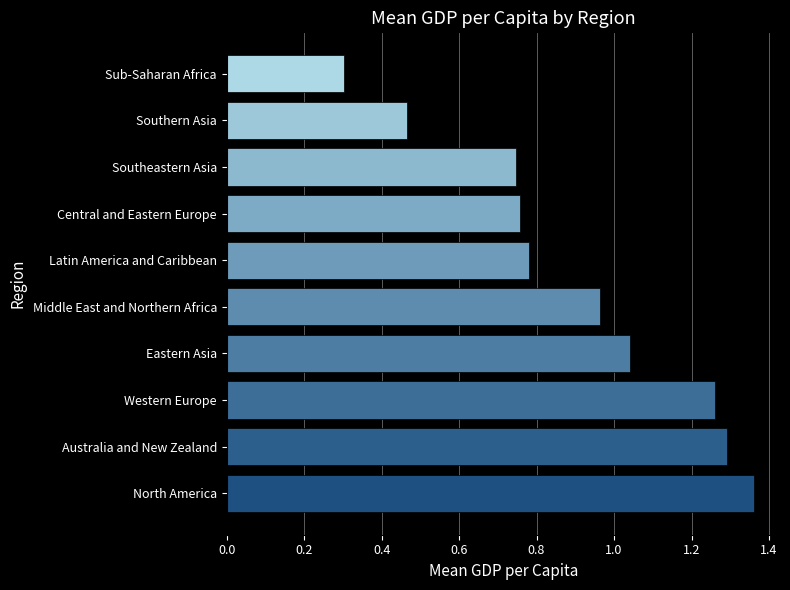

Between Eastern Asia and Australia and New Zealand, which is larger?

Australia and New Zealand